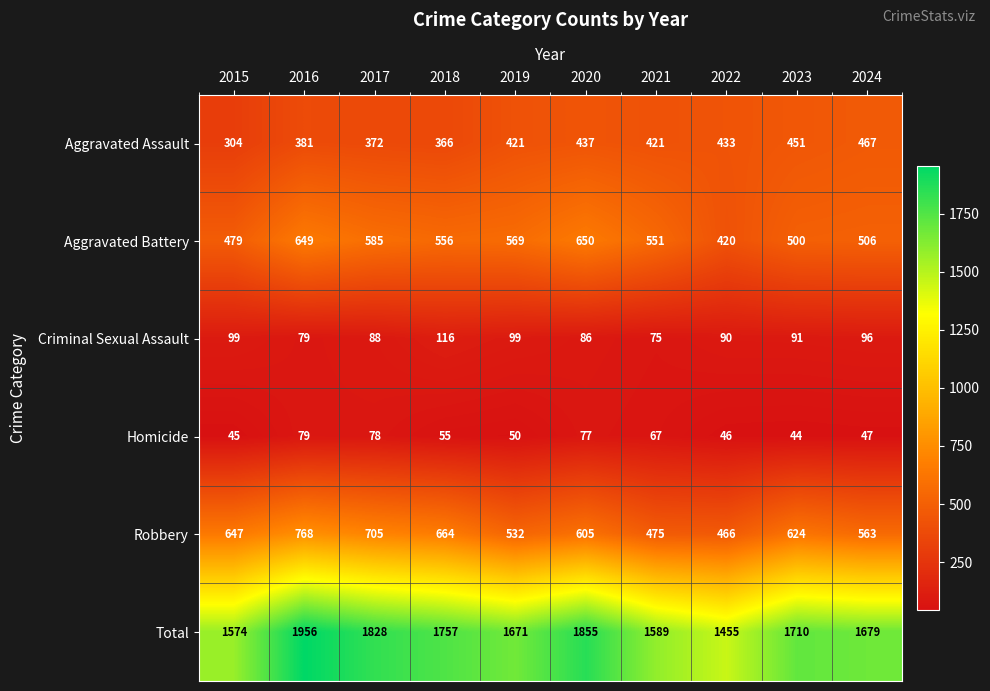

True or false: Homicide has a value of 79 at 2016.

True